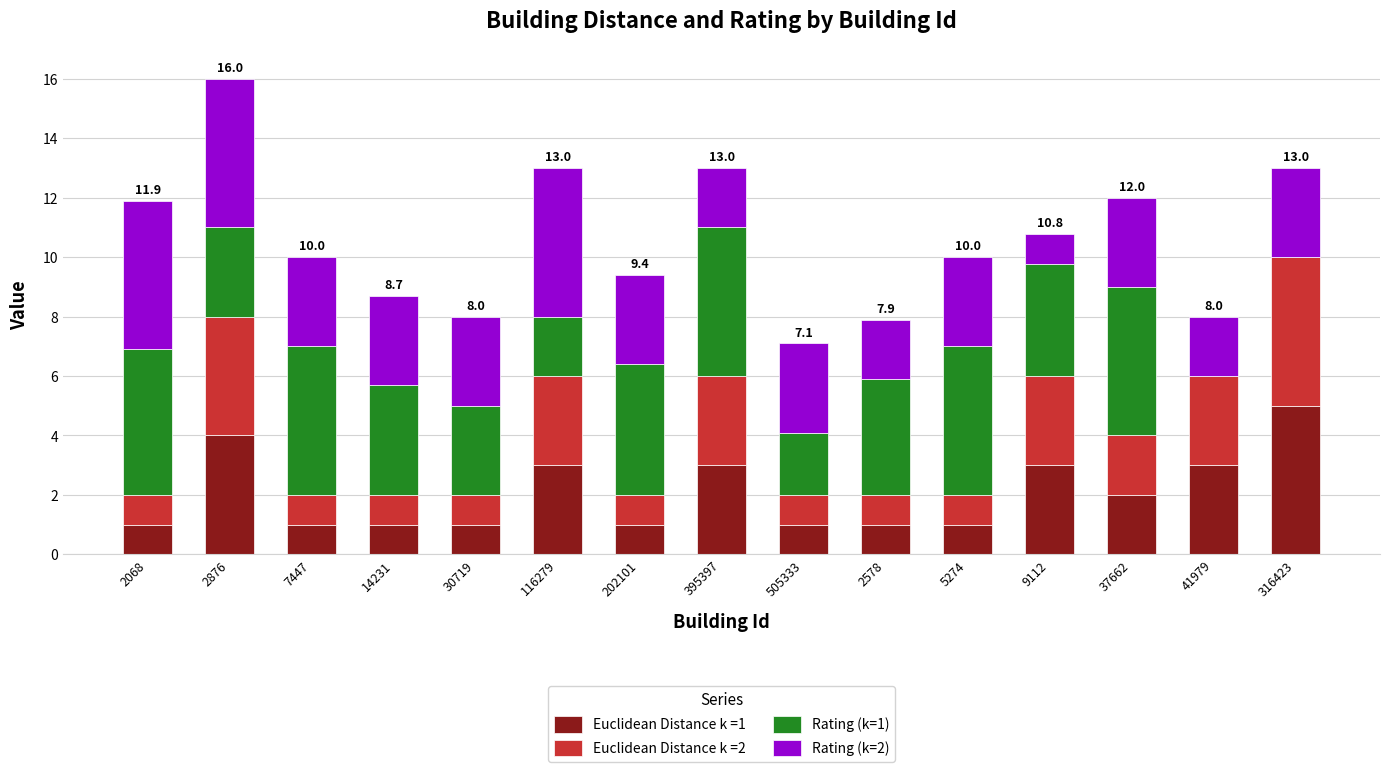

What is the highest value of the Euclidean Distance k =1 series?

5.0